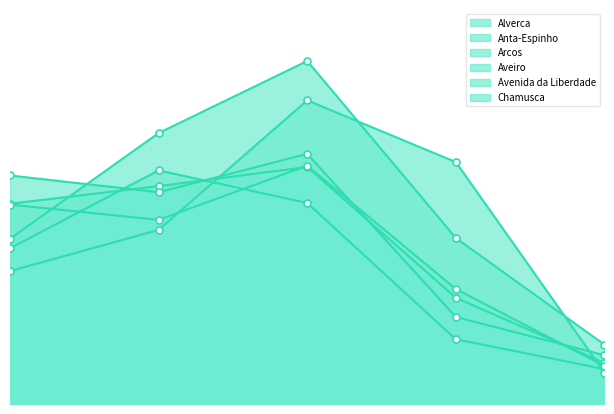

Reading left to right, extract all data points from this chart.

Alverca: 54.3	59.1	64.3	28.8	11.1
Anta-Espinho: 42.2	63.3	54.5	17.5	9.5
Arcos: 54.1	49.9	64.6	31.2	10.3
Aveiro: 44.8	73.5	93.0	45.0	16.1
Avenida da Liberdade: 62.0	57.4	67.8	23.6	13.2
Chamusca: 36.0	47.2	82.3	65.6	8.5